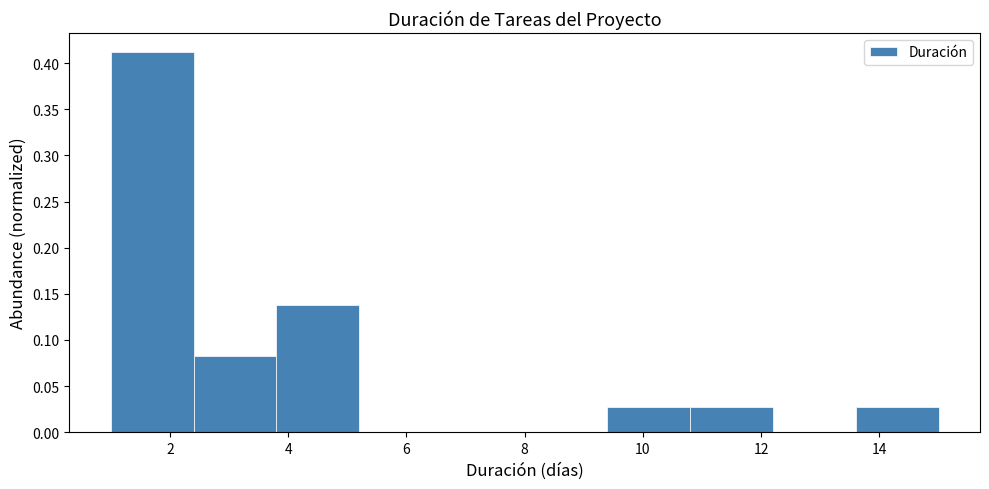

Reading left to right, list every bar in this chart as the range it spans on the x-axis followed by its height. The values are not printed on the chart, so give them approximately, as read against the axis.

1.0 to 2.4: 0.410
2.4 to 3.8: 0.080
3.8 to 5.2: 0.135
5.2 to 6.6: 0
6.6 to 8.0: 0
8.0 to 9.4: 0
9.4 to 10.8: 0.025
10.8 to 12.2: 0.025
12.2 to 13.6: 0
13.6 to 15.0: 0.025